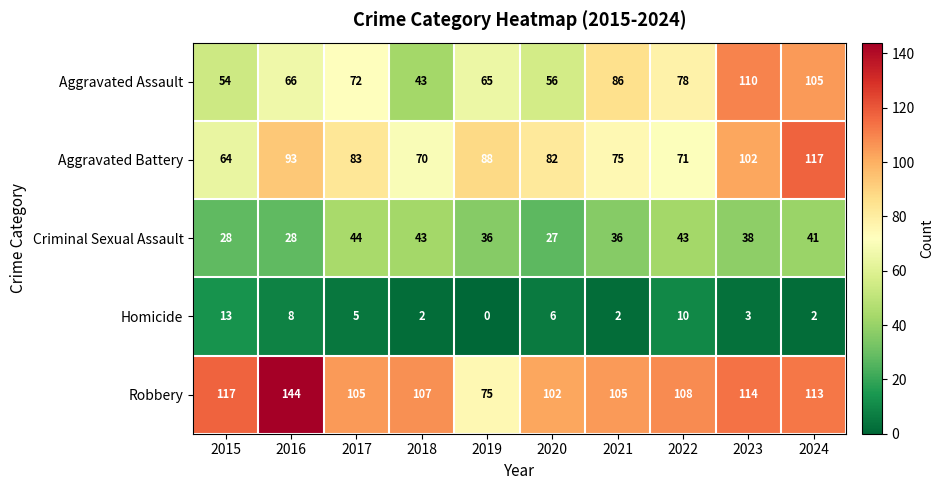

At which label is Robbery closest to 109?

2022